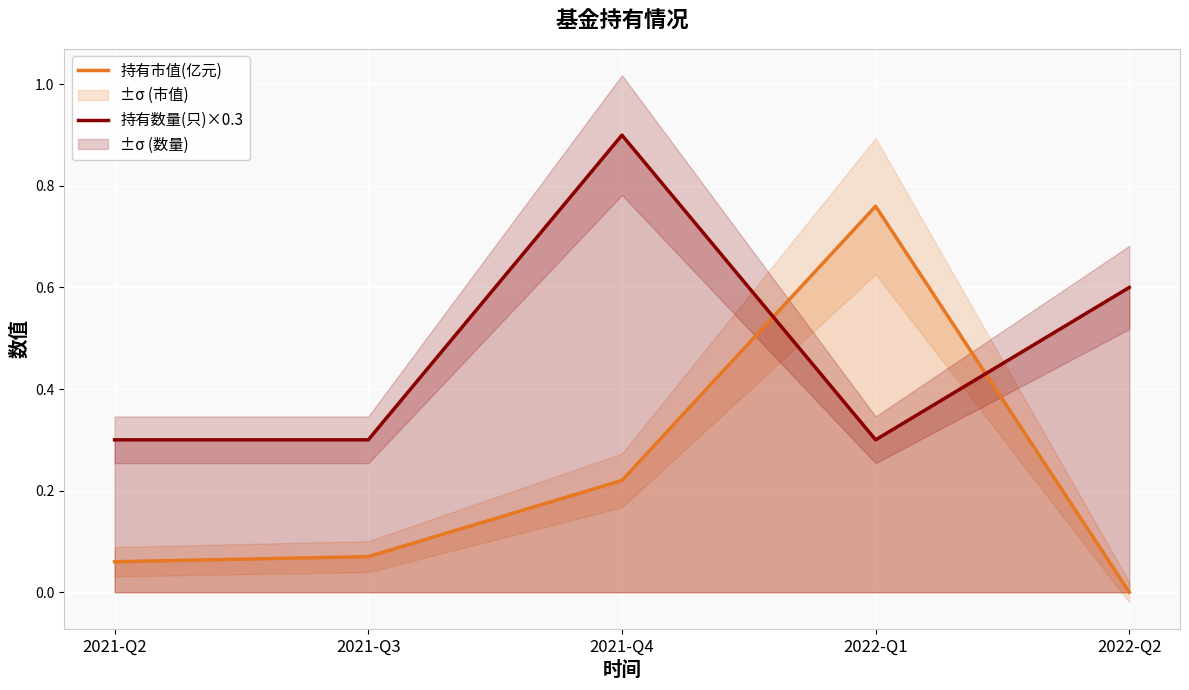

How many interior local peaks does the 持有市值(亿元) series have?

1